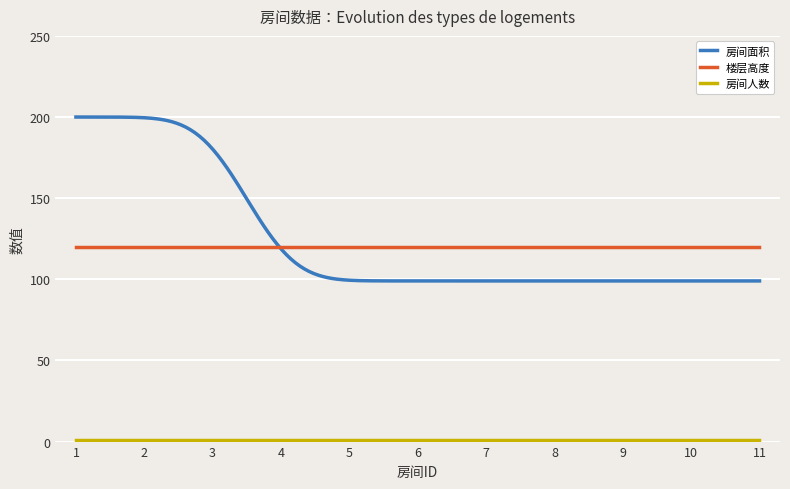

Which series has the widest spread of values?

房间面积